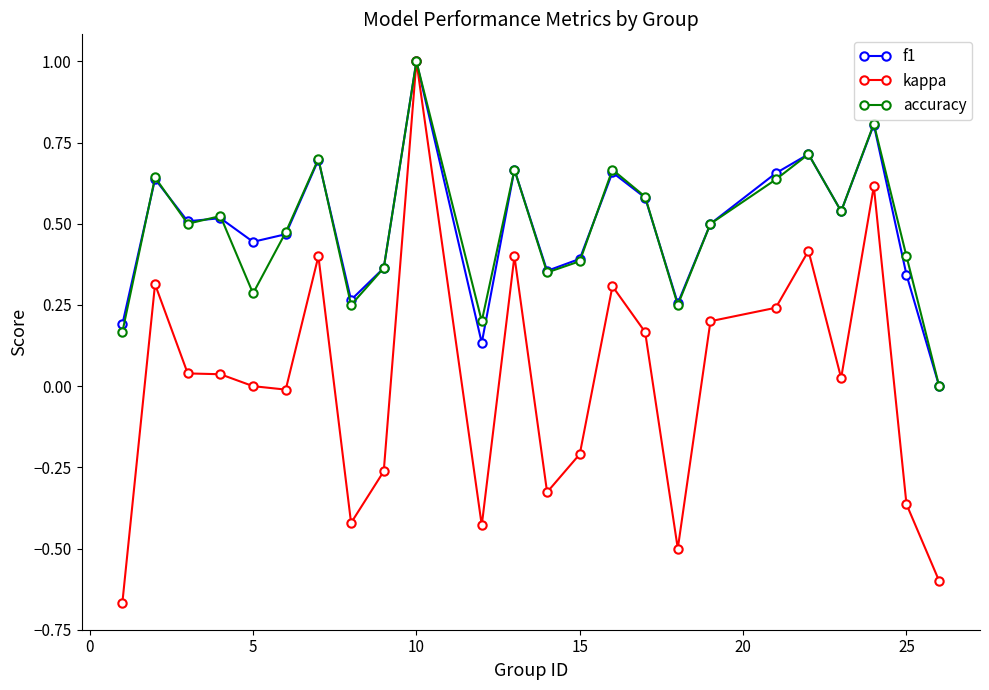

What is the highest value of the accuracy series?

1.0